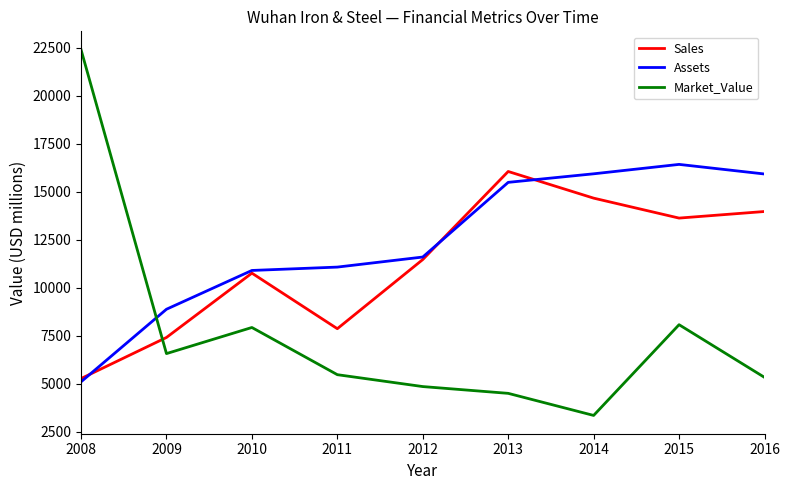

Does the chart have visible grid lines?

No